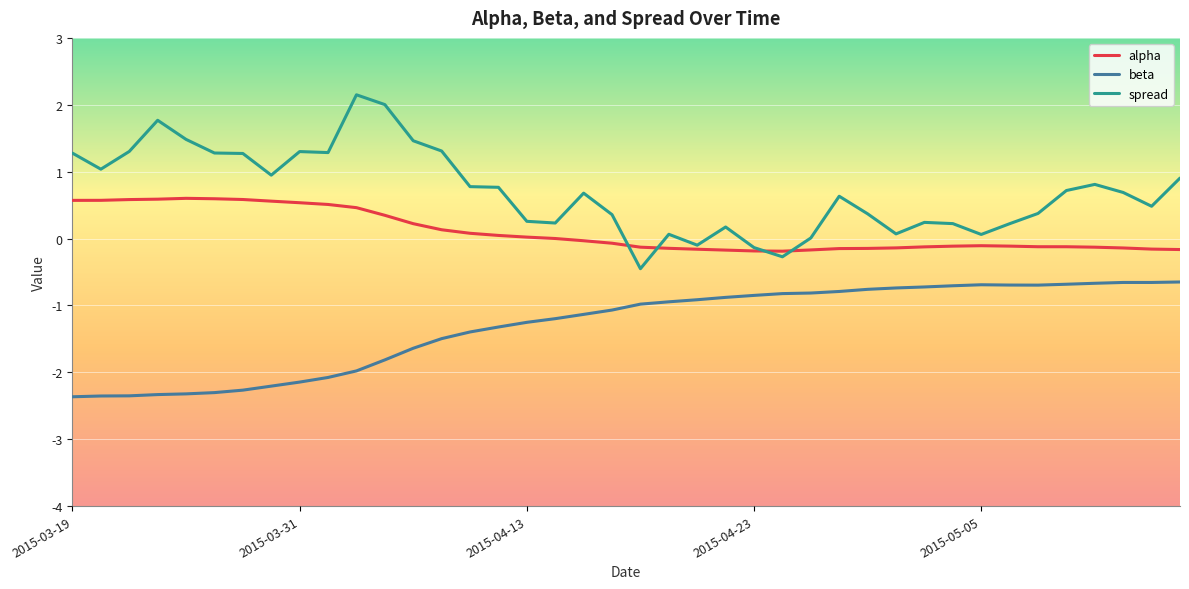

True or false: beta and alpha intersect in this chart.

False